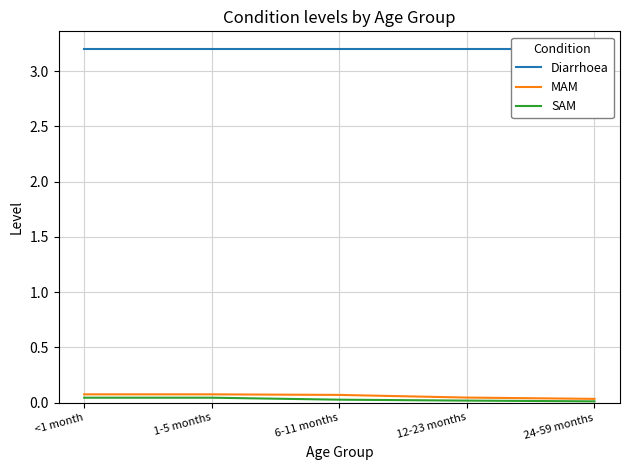

Which category has the lowest value in the Diarrhoea series?

<1 month